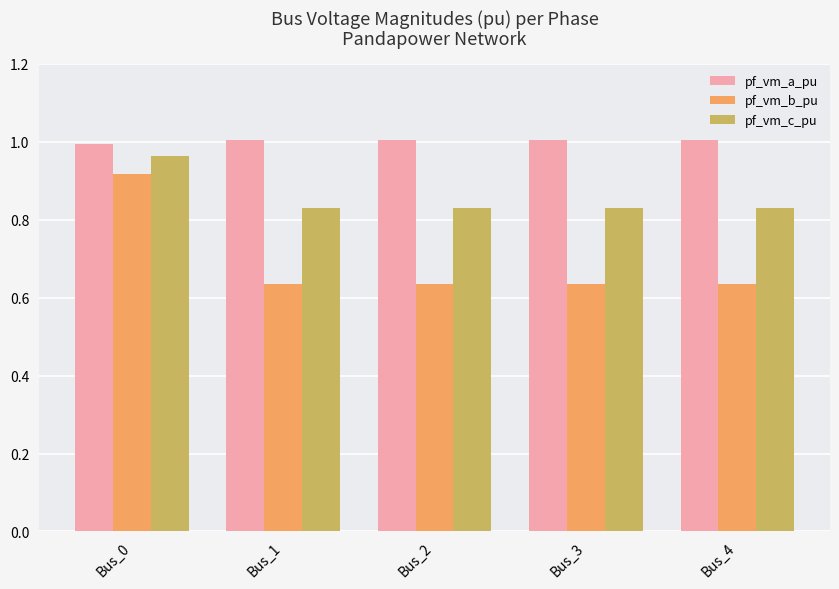

The pf_vm_a_pu series shows 0.5 at Bus_2. True or false?

False